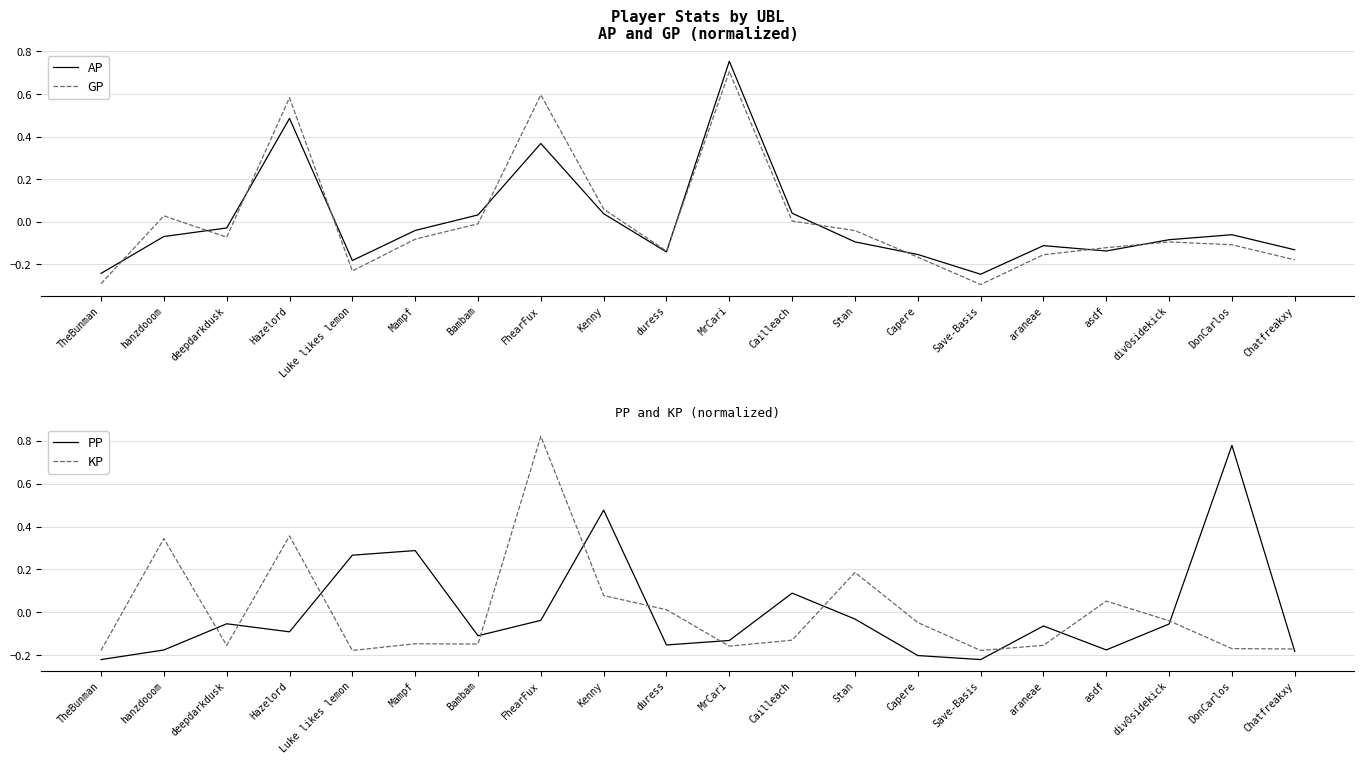

Where is the first local maximum for PP?

deepdarkdusk